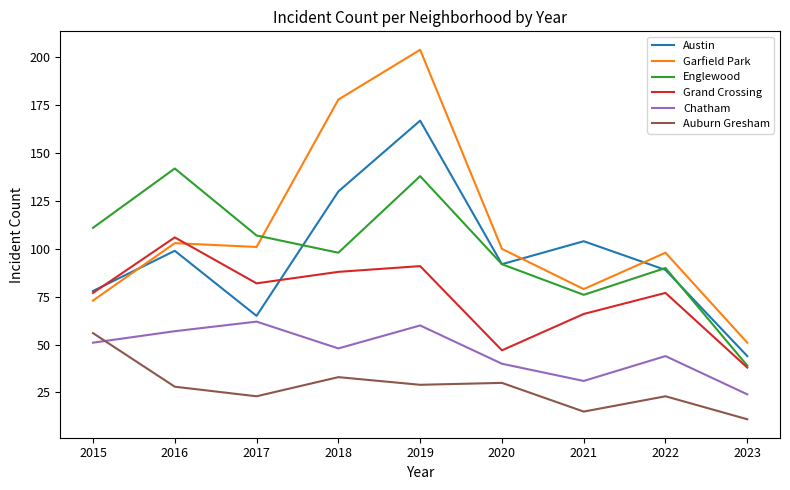

Reading left to right, what are all the values shown in this chart?

Austin: 78	99	65	130	167	92	104	89	44
Garfield Park: 73	103	101	178	204	100	79	98	51
Englewood: 111	142	107	98	138	92	76	90	39
Grand Crossing: 77	106	82	88	91	47	66	77	38
Chatham: 51	57	62	48	60	40	31	44	24
Auburn Gresham: 56	28	23	33	29	30	15	23	11